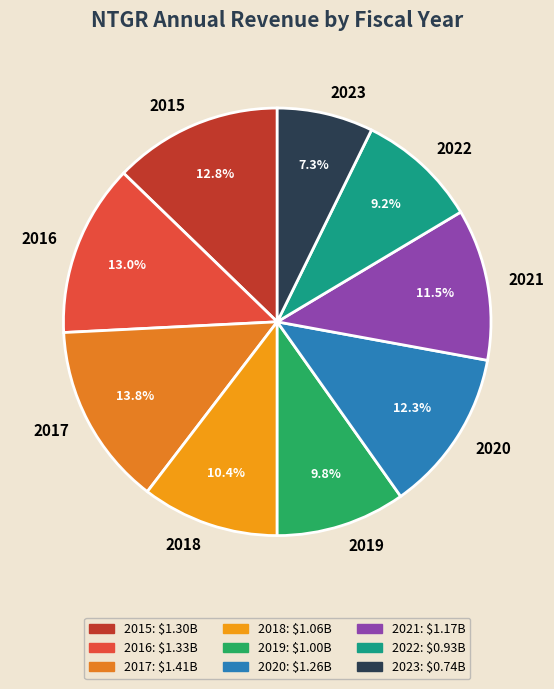

Combined, do 2020 and 2017 account for over 50%?

No